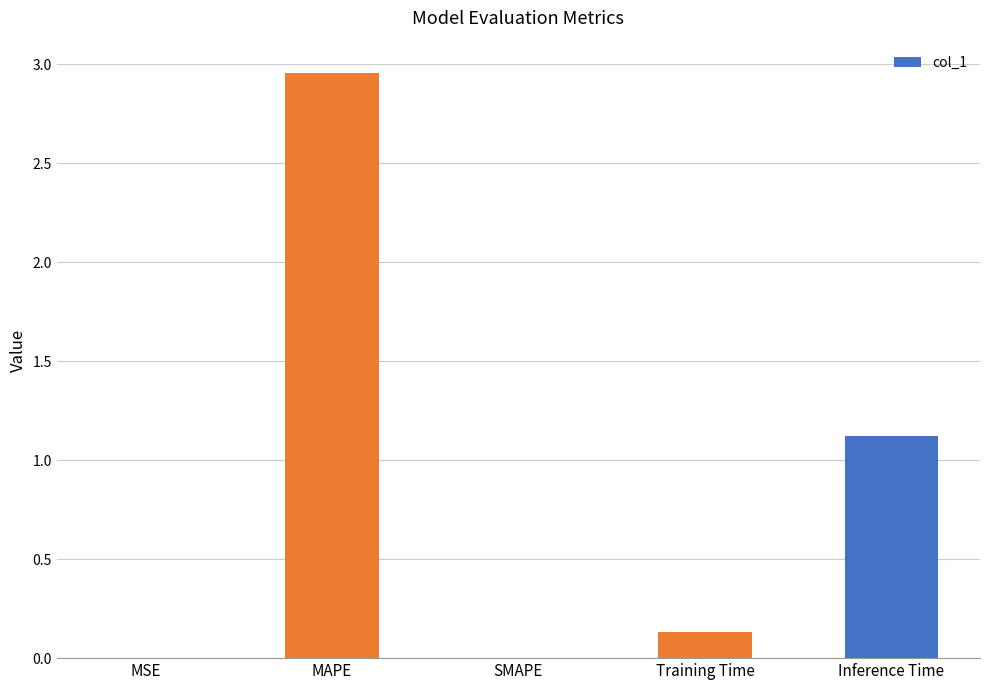

The chart shows a value of 4.6 at MAPE. True or false?

False